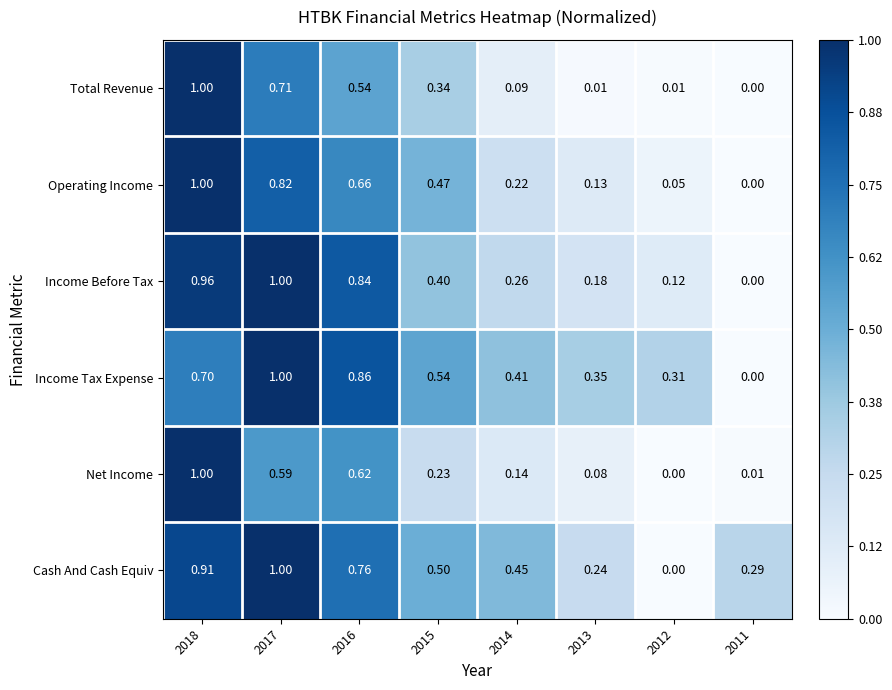

At which category is the sum across all series the highest?

2018